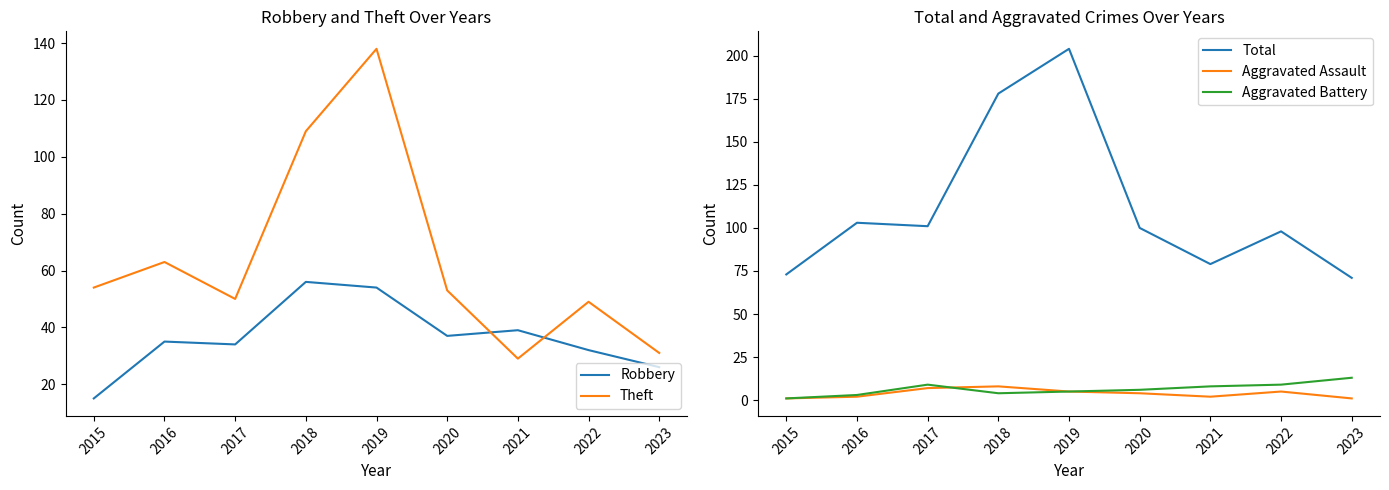

Where is the first local minimum for Aggravated Battery?

2018